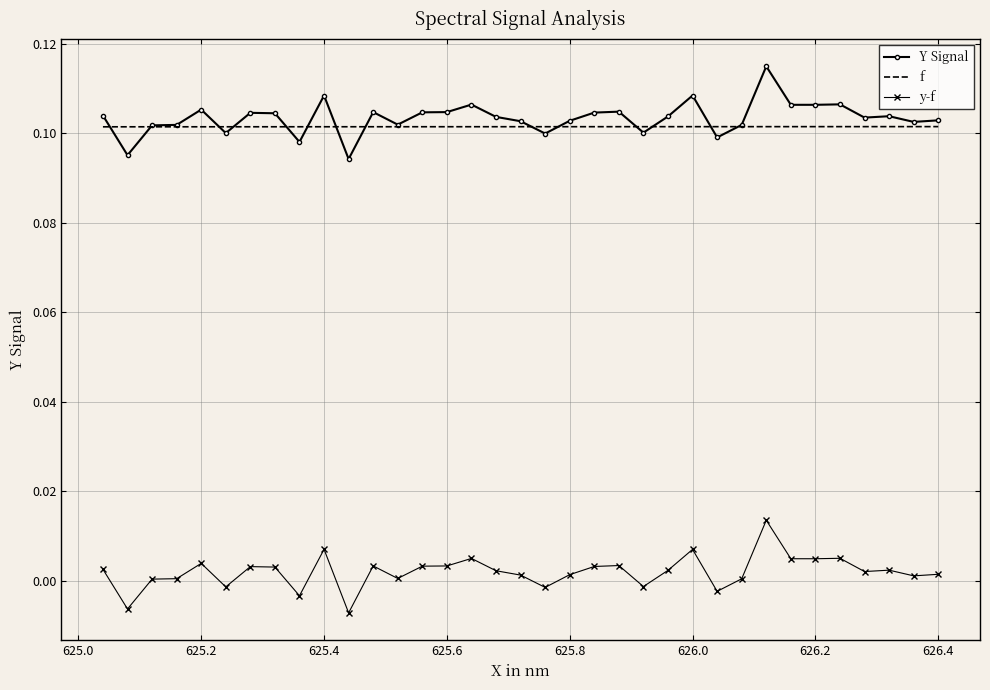

Which series has the largest range (max minus min)?

Y Signal